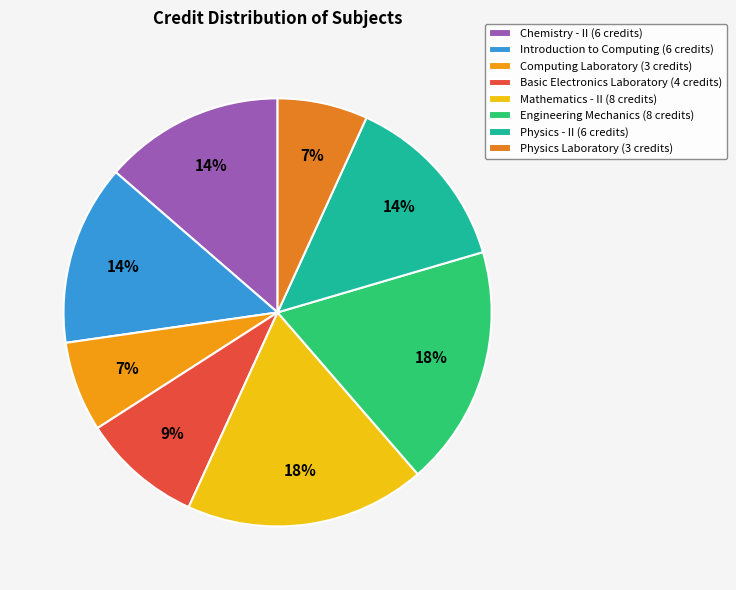

How many slices are in this pie chart?

8